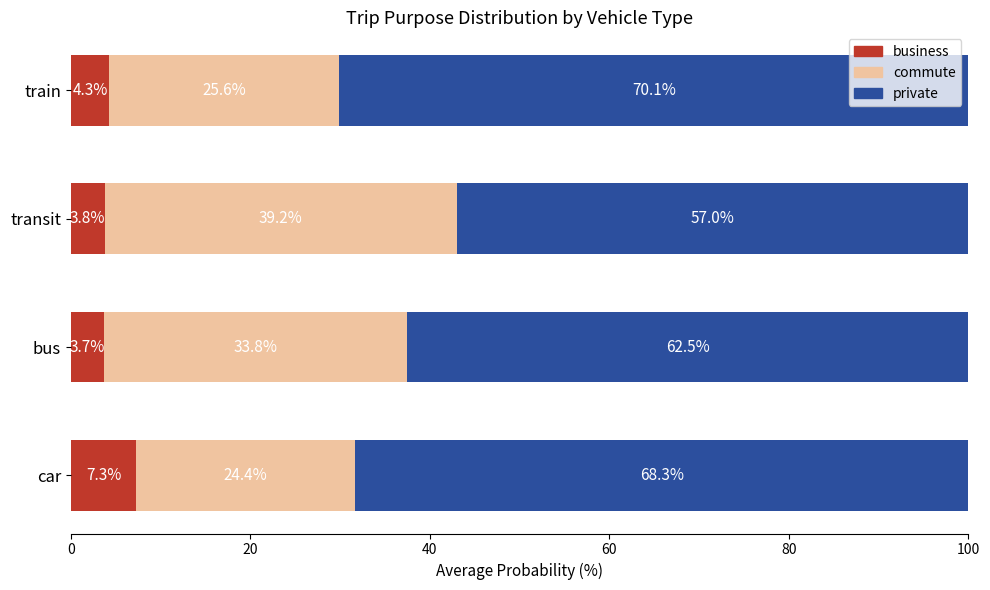

At which label does business reach its minimum?

bus